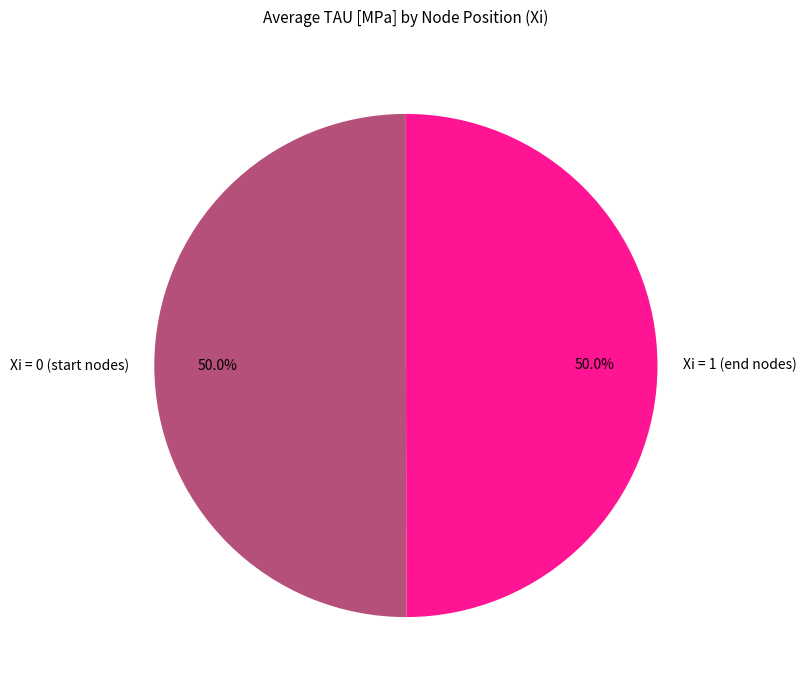

Approximately how many times larger is the value at Xi = 1 (end nodes) compared to Xi = 0 (start nodes)?

1.0